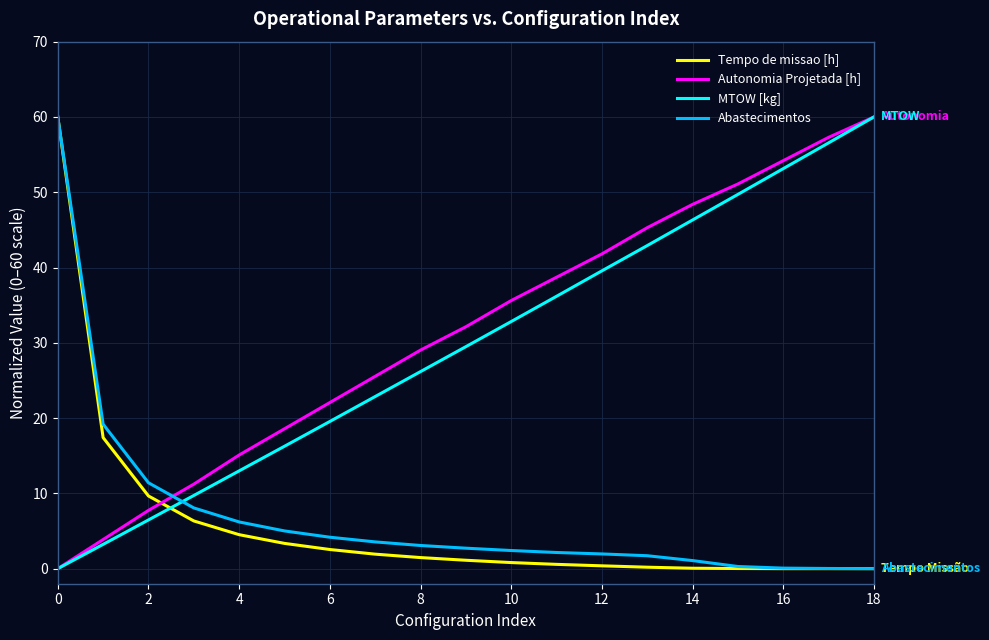

How many intersections are there between Autonomia Projetada [h] and Abastecimentos?

1